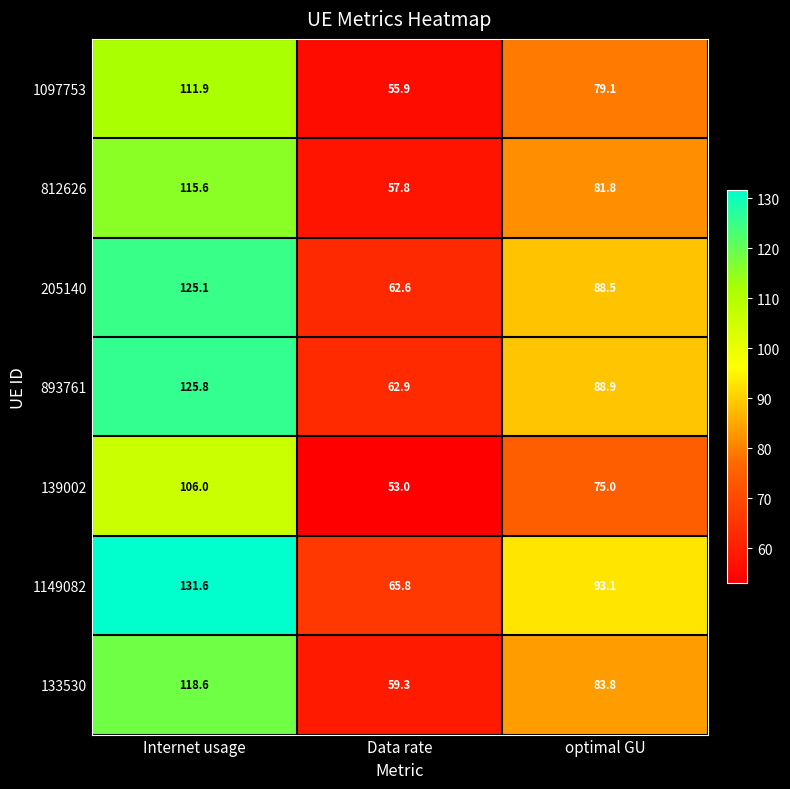

What is the sum of the 893761 values at Data rate and Internet usage?

188.7